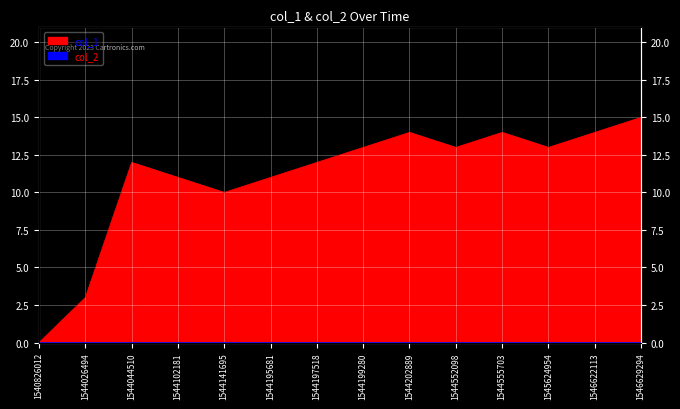

What is the value of the 4th point from the left?

11